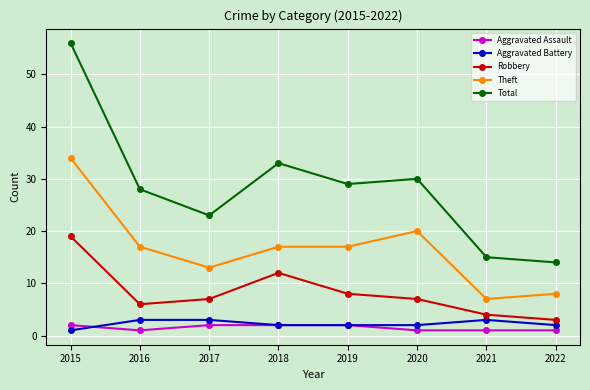

Where does the Total series first go above 29?

2015